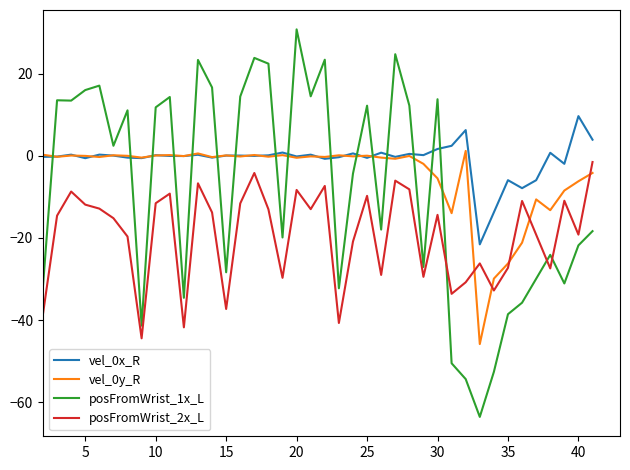

Does the chart display data point markers on the line(s)?

No